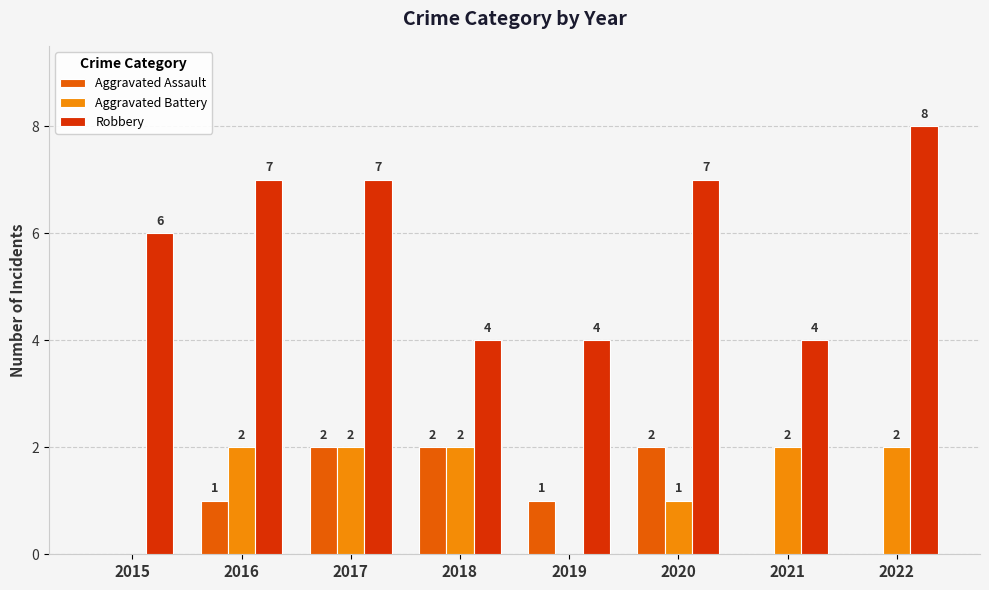

How many Aggravated Battery values are between 1 and 2?

6